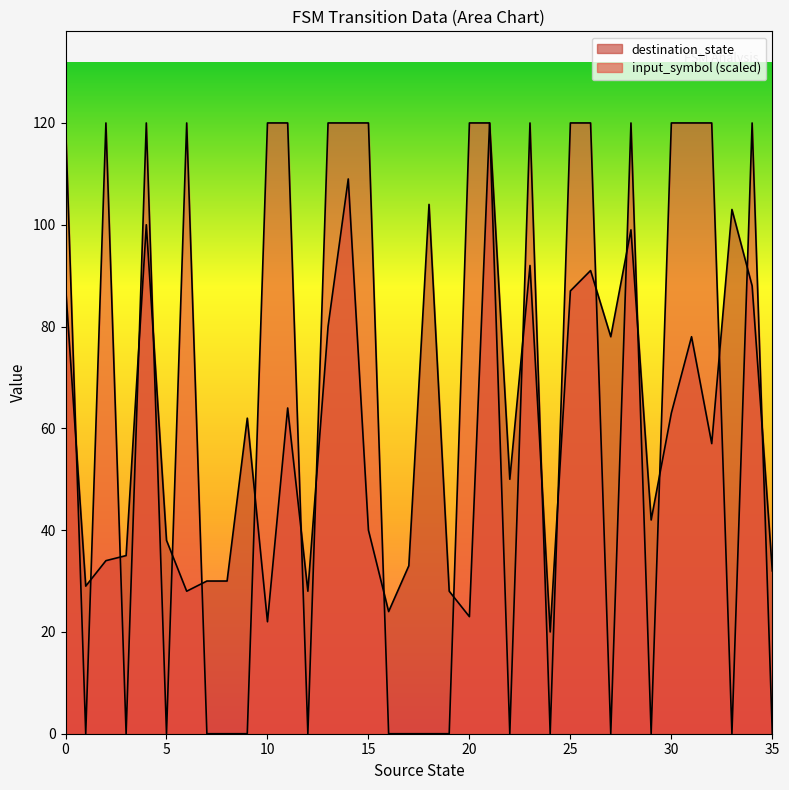

In destination_state, how many points are lower than both neighbors (excluding endpoints)?

11